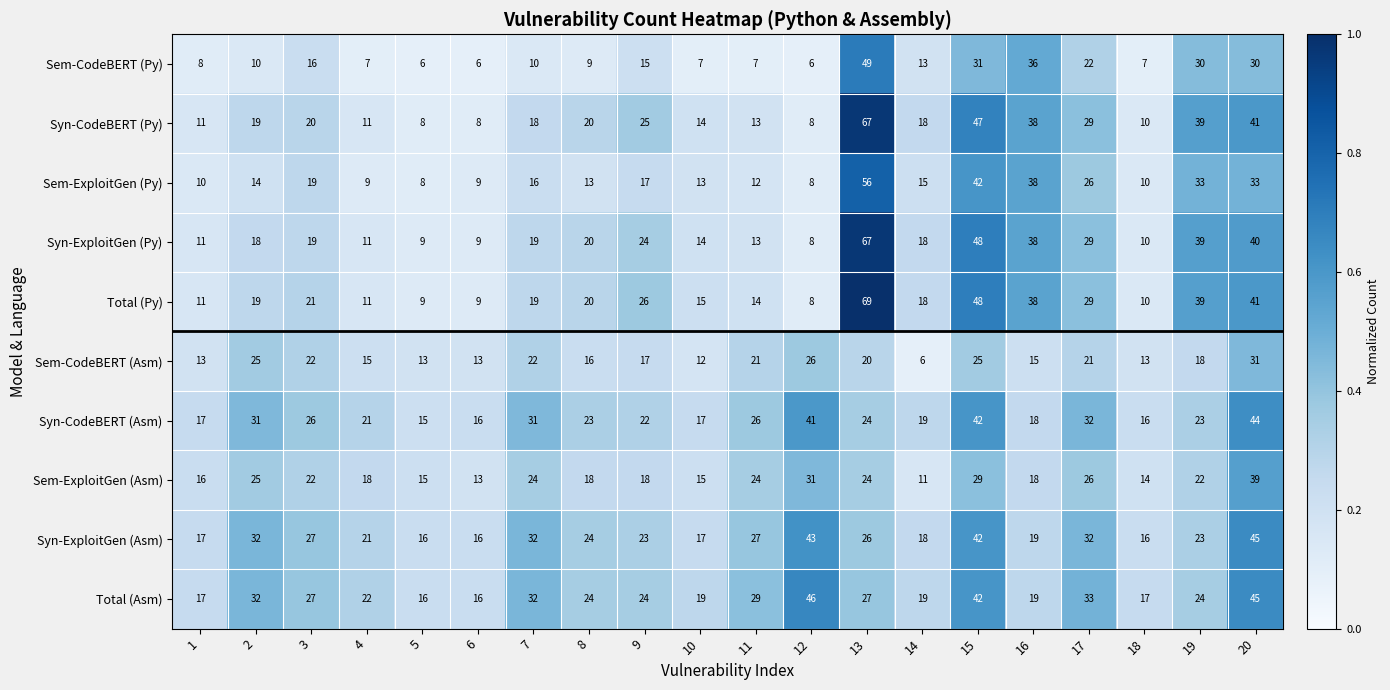

What is the approximate value of Sem-ExploitGen (Asm) at 18, to the nearest 5?

15